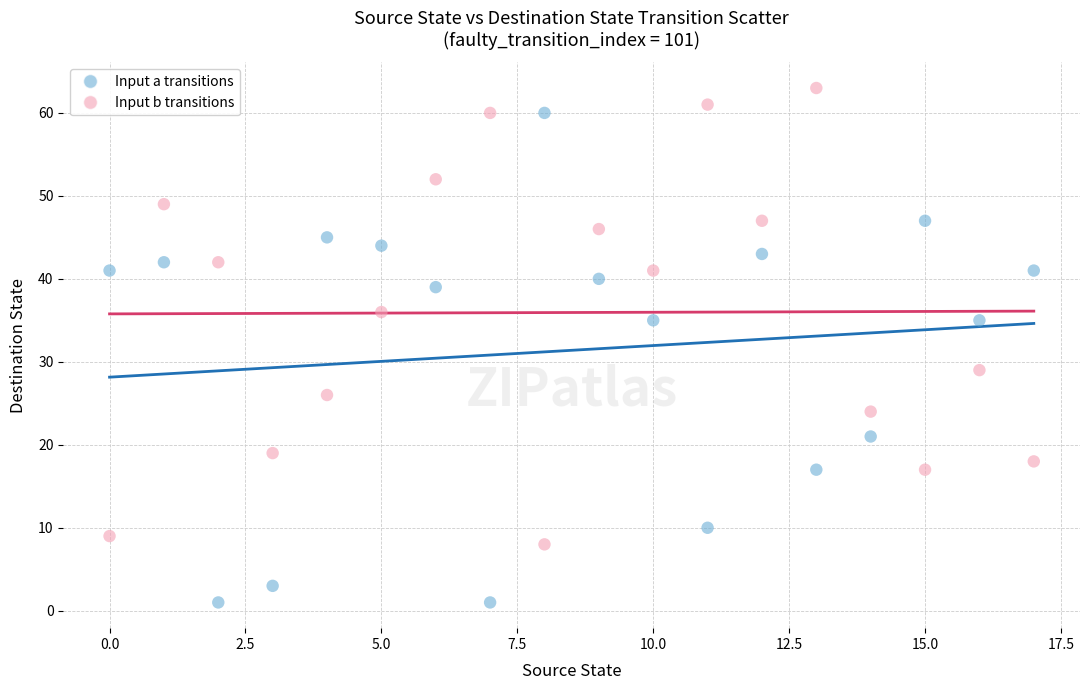

Which series reaches the minimum Y coordinate?

Input a transitions